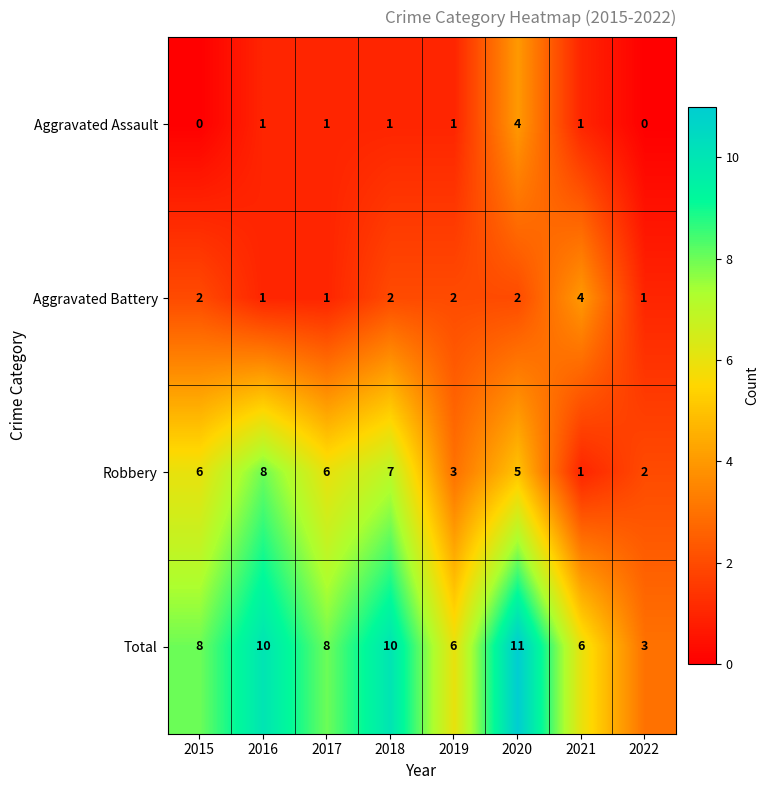

What is the maximum value shown in the chart?

11